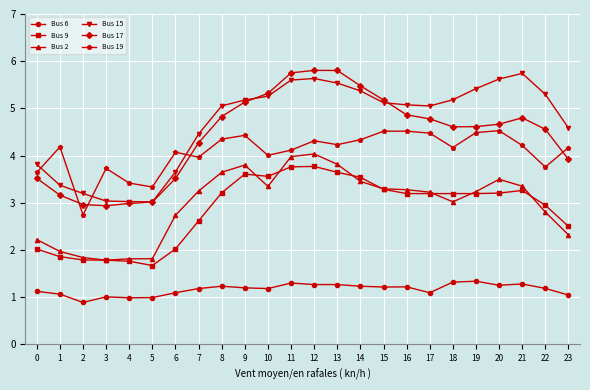

True or false: Bus 6 and Bus 17 intersect in this chart.

False